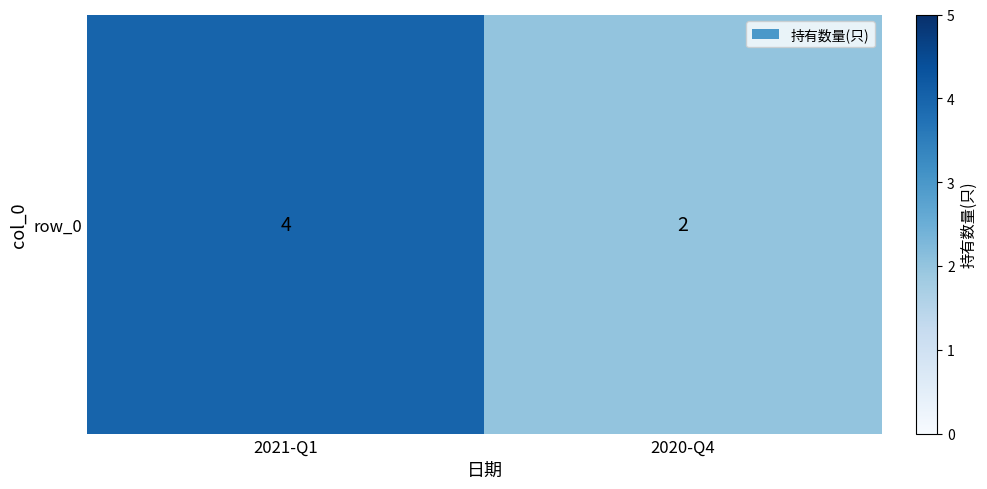

What is the sum of the values at 2020-Q4 and 2021-Q1?

6